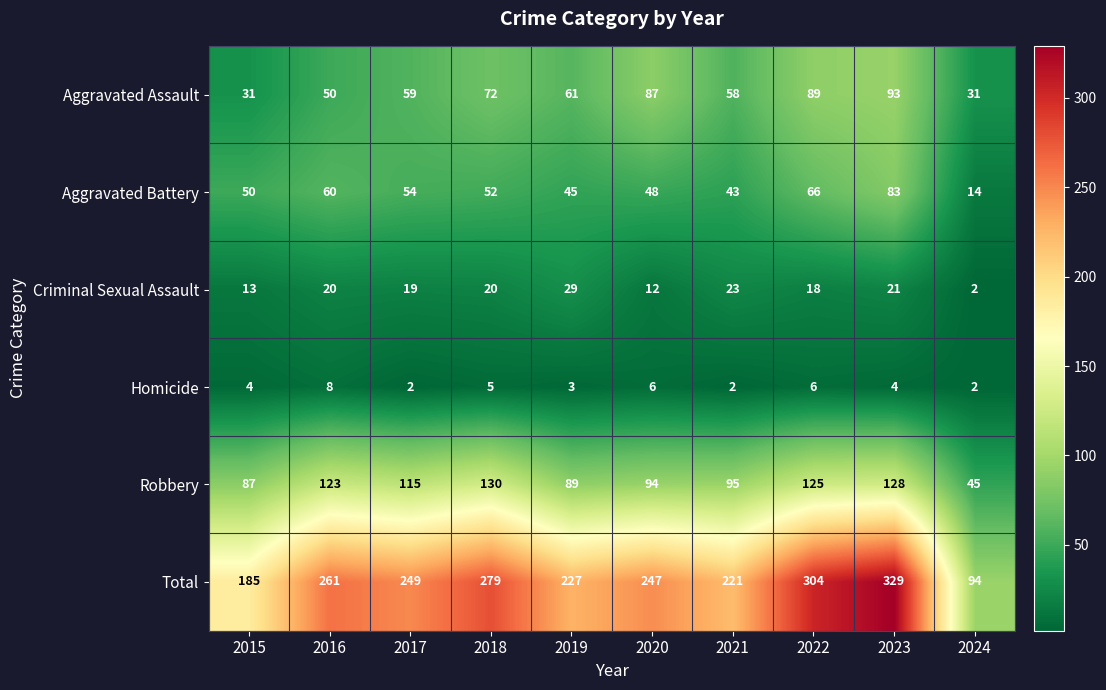

What is the smallest value displayed?

2